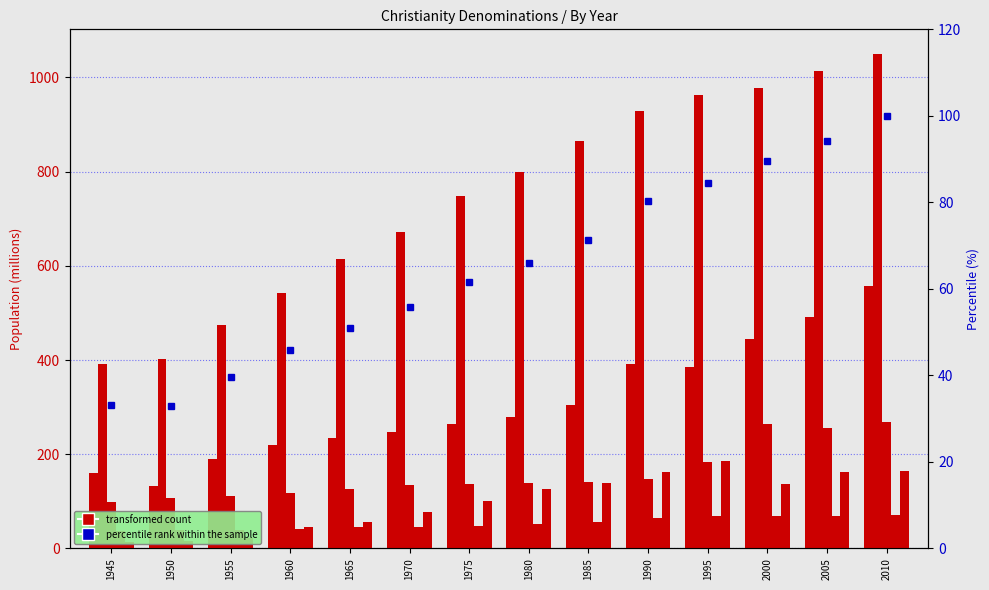

List the series in order of their peak value, highest first.

Roman Catholic, Protestant, Eastern Orthodox, Other Christianity, percentile rank within the sample, Anglican